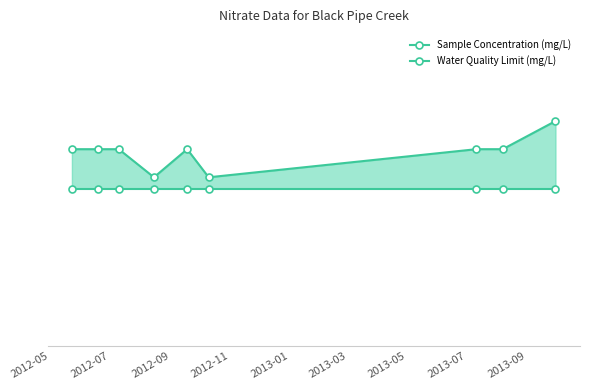

True or false: Sample Concentration (mg/L) and Water Quality Limit (mg/L) intersect in this chart.

False